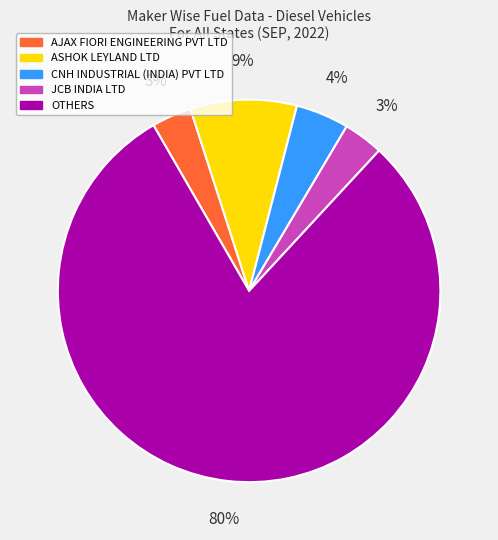

Does OTHERS account for over 50% of the chart?

Yes